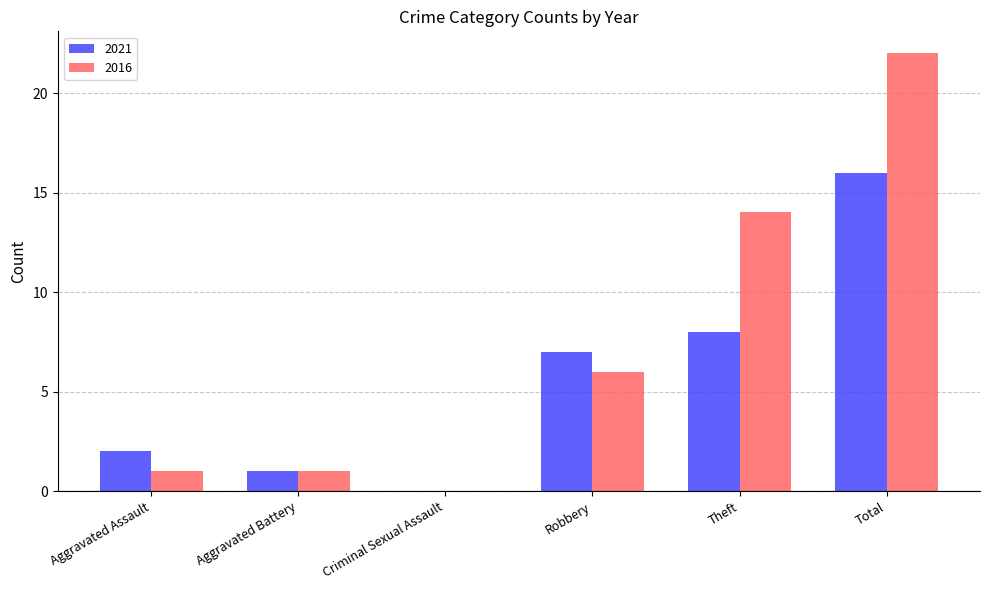

What are all the series names shown in the legend?

2021, 2016